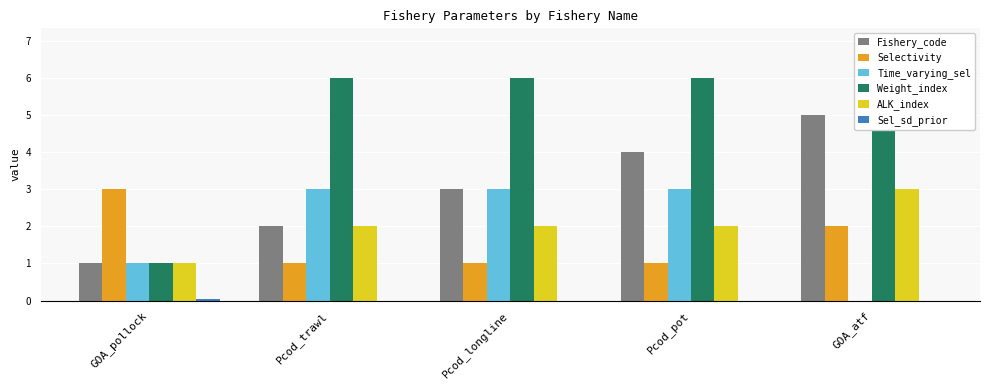

Is it true that Time_varying_sel equals 0.0 at GOA_atf?

True